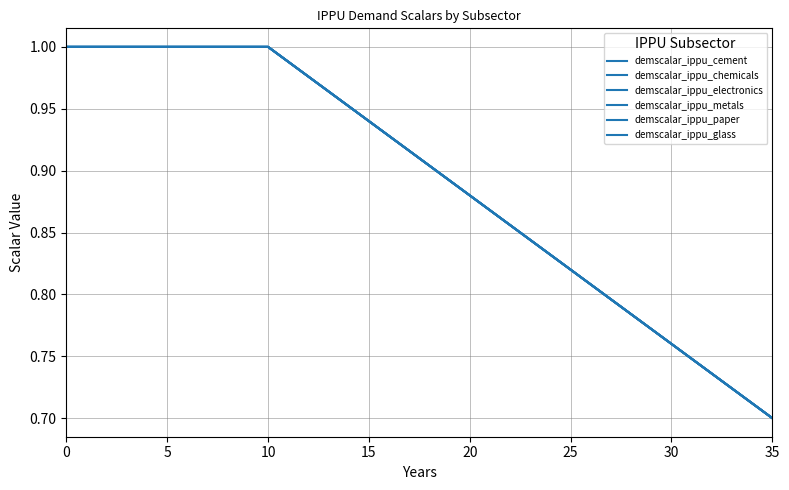

Reading left to right, transcribe all the data shown in this chart.

demscalar_ippu_cement: 1.0	1.0	1.0	1.0	1.0	1.0	1.0	1.0	1.0	1.0	1.0	1.0	1.0	1.0	1.0	0.9	0.9	0.9	0.9	0.9	0.9	0.9	0.9	0.8	0.8	0.8	0.8	0.8	0.8	0.8	0.8	0.7	0.7	0.7	0.7	0.7
demscalar_ippu_chemicals: 1.0	1.0	1.0	1.0	1.0	1.0	1.0	1.0	1.0	1.0	1.0	1.0	1.0	1.0	1.0	0.9	0.9	0.9	0.9	0.9	0.9	0.9	0.9	0.8	0.8	0.8	0.8	0.8	0.8	0.8	0.8	0.7	0.7	0.7	0.7	0.7
demscalar_ippu_electronics: 1.0	1.0	1.0	1.0	1.0	1.0	1.0	1.0	1.0	1.0	1.0	1.0	1.0	1.0	1.0	0.9	0.9	0.9	0.9	0.9	0.9	0.9	0.9	0.8	0.8	0.8	0.8	0.8	0.8	0.8	0.8	0.7	0.7	0.7	0.7	0.7
demscalar_ippu_metals: 1.0	1.0	1.0	1.0	1.0	1.0	1.0	1.0	1.0	1.0	1.0	1.0	1.0	1.0	1.0	0.9	0.9	0.9	0.9	0.9	0.9	0.9	0.9	0.8	0.8	0.8	0.8	0.8	0.8	0.8	0.8	0.7	0.7	0.7	0.7	0.7
demscalar_ippu_paper: 1.0	1.0	1.0	1.0	1.0	1.0	1.0	1.0	1.0	1.0	1.0	1.0	1.0	1.0	1.0	0.9	0.9	0.9	0.9	0.9	0.9	0.9	0.9	0.8	0.8	0.8	0.8	0.8	0.8	0.8	0.8	0.7	0.7	0.7	0.7	0.7
demscalar_ippu_glass: 1.0	1.0	1.0	1.0	1.0	1.0	1.0	1.0	1.0	1.0	1.0	1.0	1.0	1.0	1.0	0.9	0.9	0.9	0.9	0.9	0.9	0.9	0.9	0.8	0.8	0.8	0.8	0.8	0.8	0.8	0.8	0.7	0.7	0.7	0.7	0.7